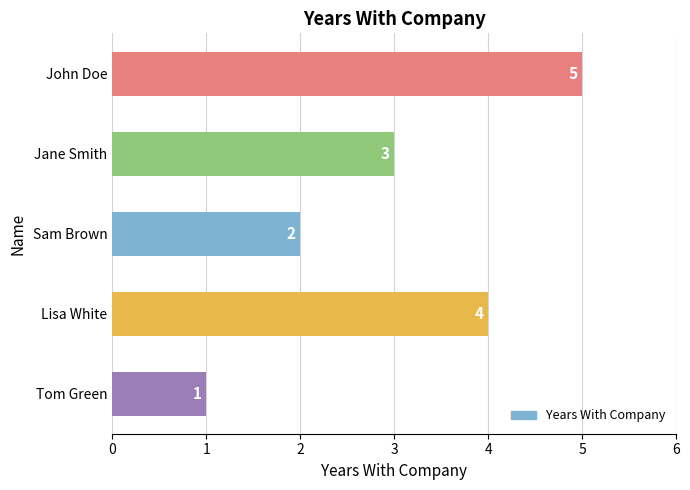

What is the sum of all values?

15